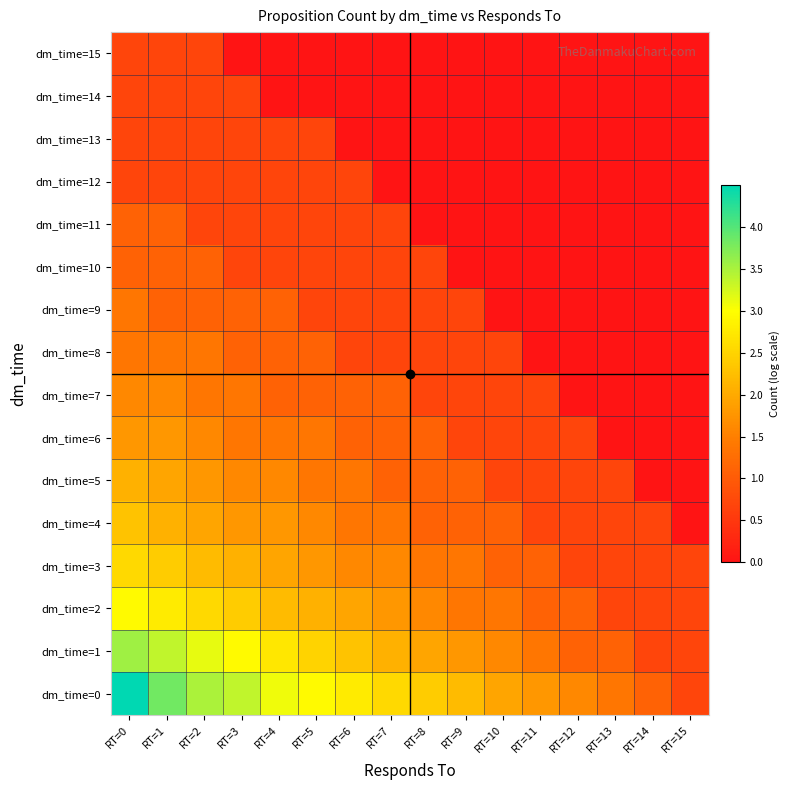

At which category does the chart reach its peak across all series?

RT=0